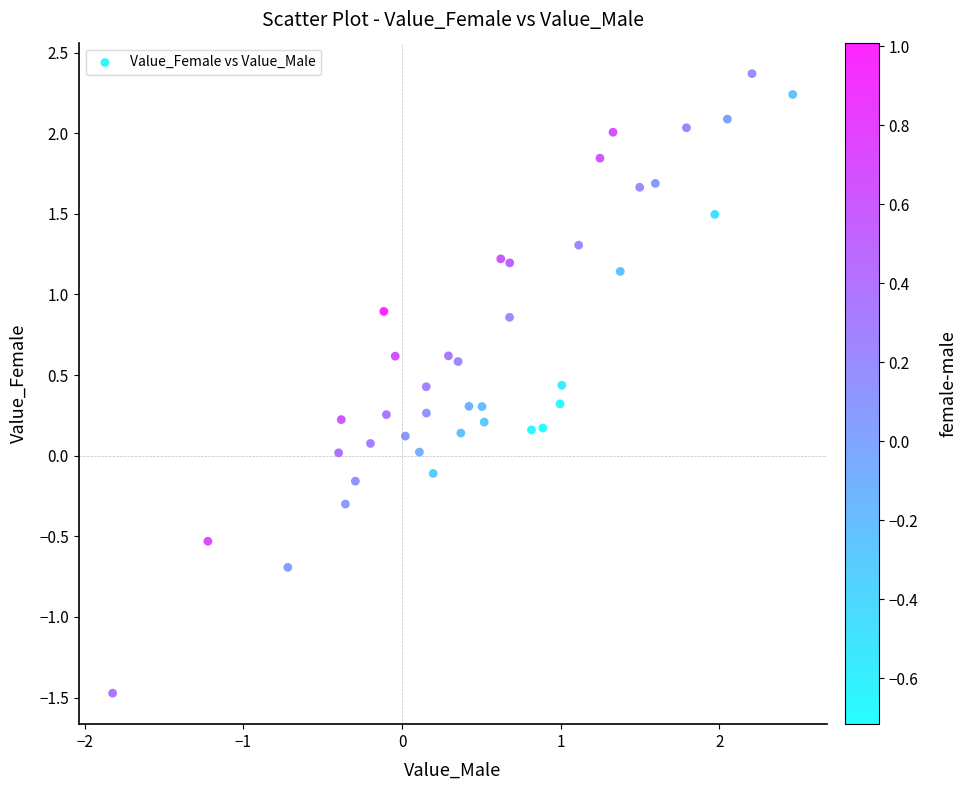

What is the range of X values (max minus min)?

4.3